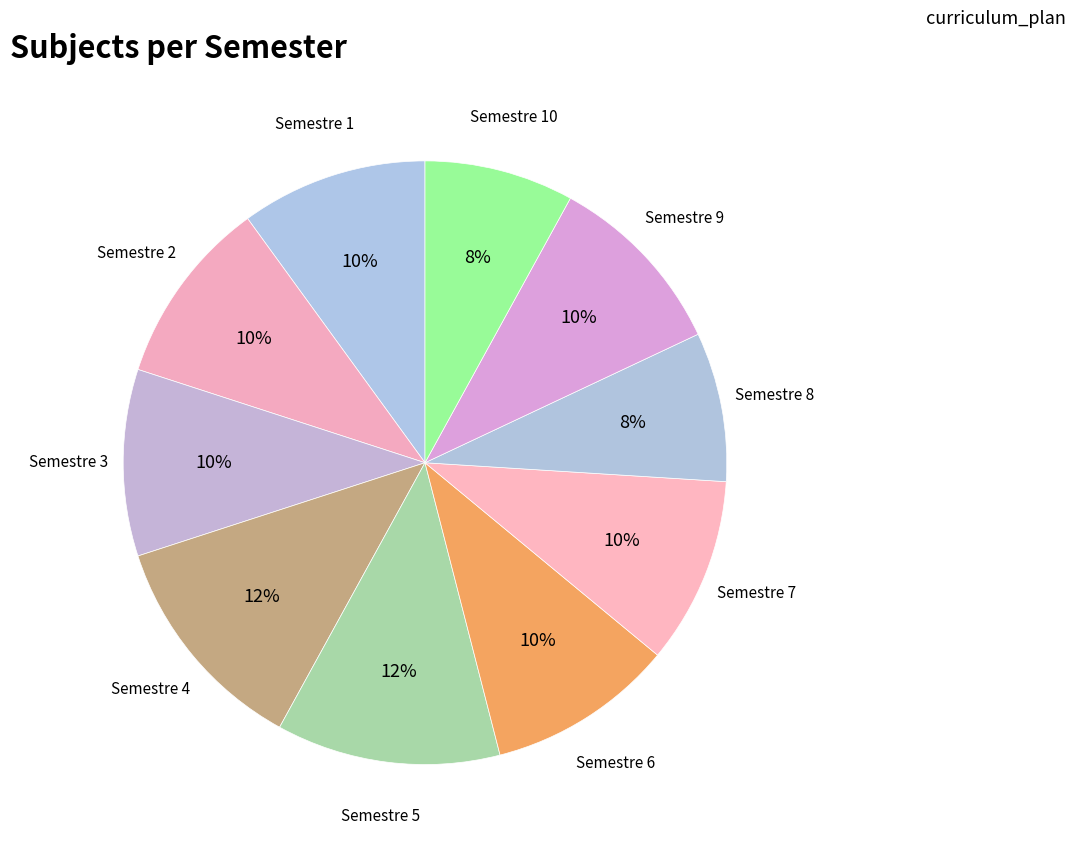

How many segments does this pie chart have?

10